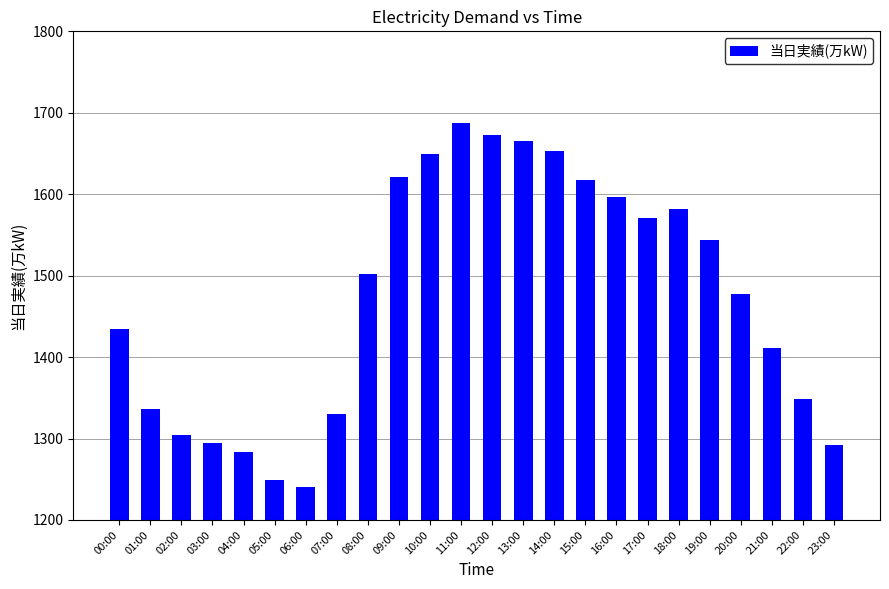

Approximately how many times larger is the value at 12:00 compared to 05:00?

1.3